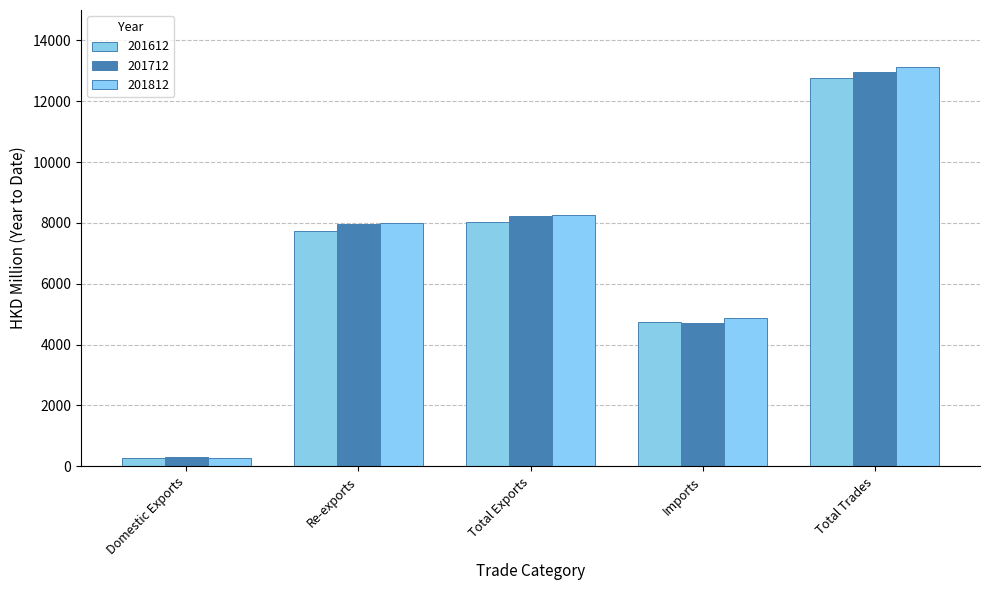

The value of 201712 at Imports is 8485.2. True or false?

False